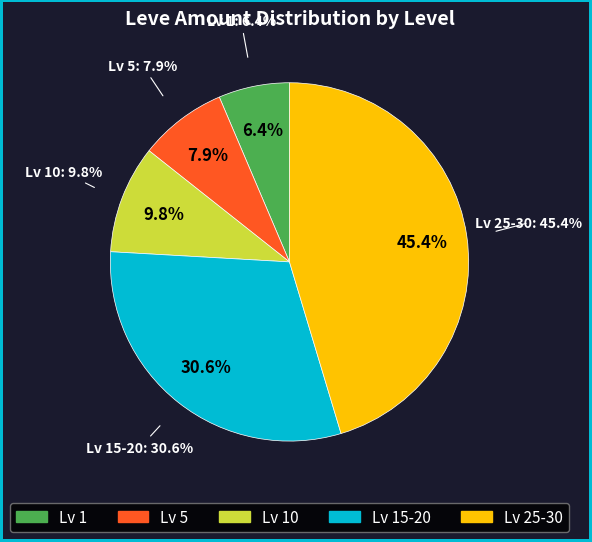

Is there any slice that represents more than half of the pie?

No